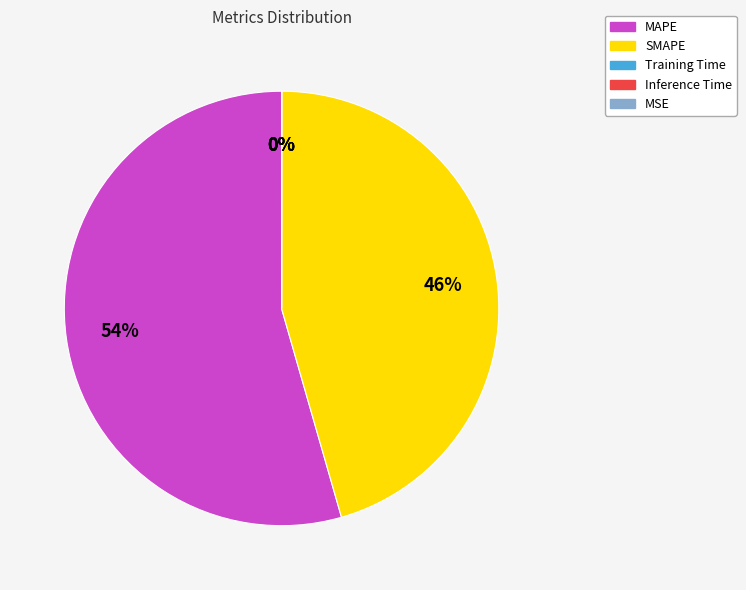

Which category accounts for the majority?

MAPE